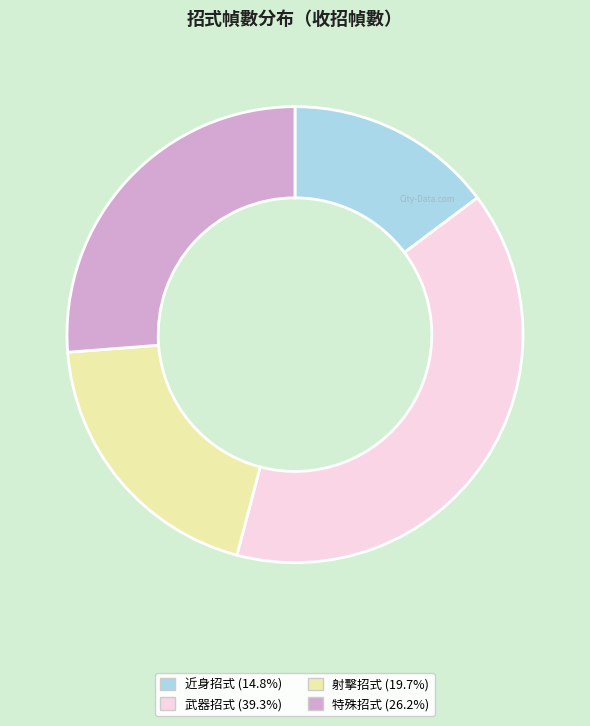

Is there any slice that represents more than half of the pie?

No